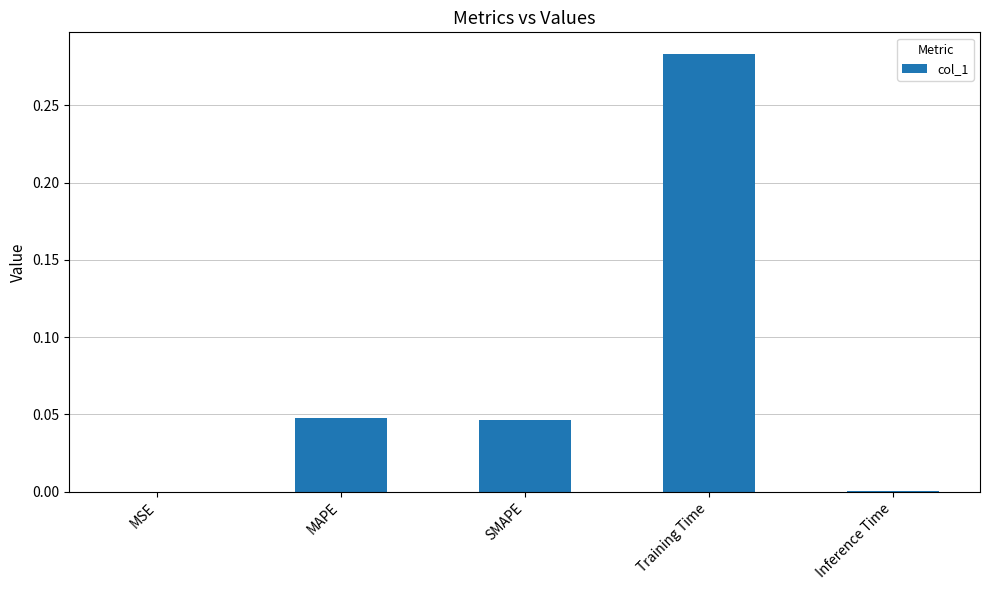

What is the sum of all values?

0.4